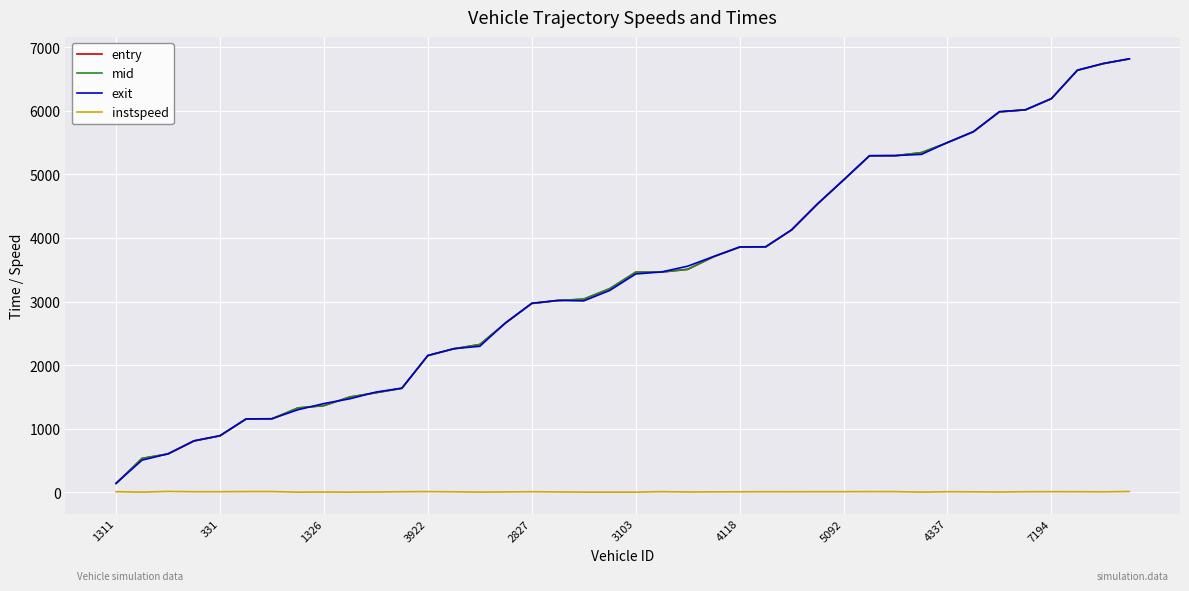

What is the greatest value displayed?

6819.3